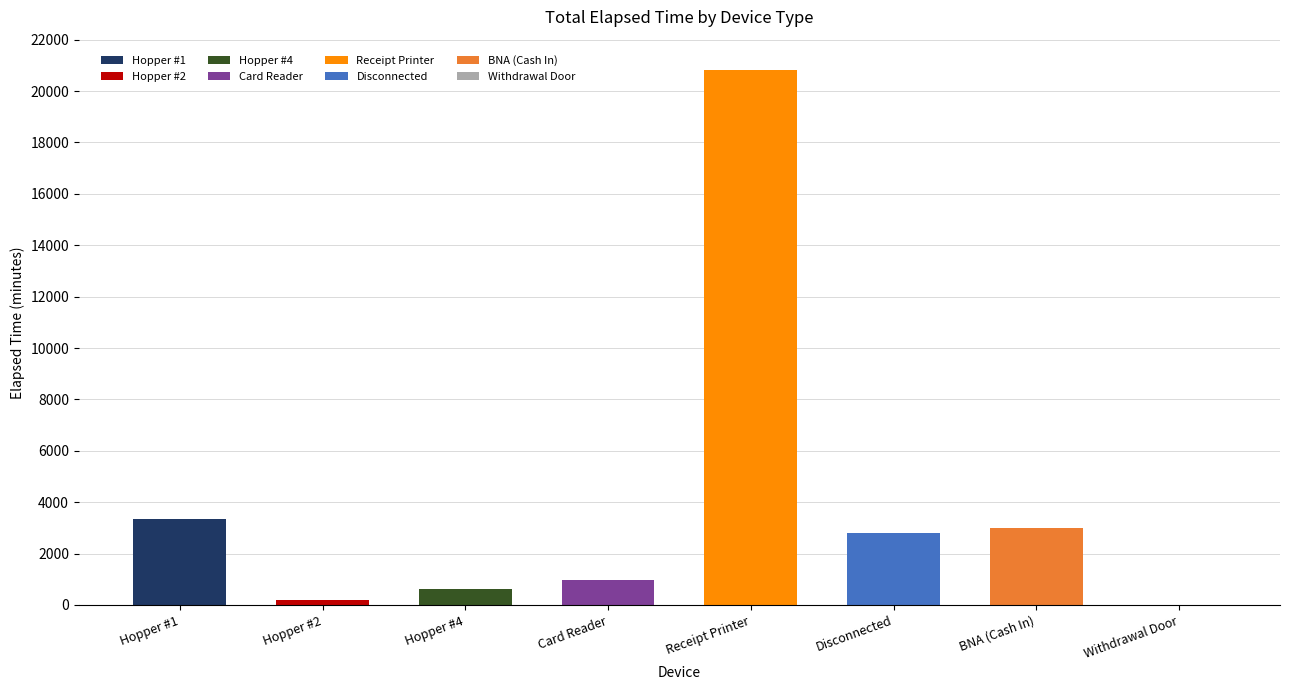

Rank the categories by value from highest to lowest.

Receipt Printer, Hopper #1, BNA (Cash In), Disconnected, Card Reader, Hopper #4, Hopper #2, Withdrawal Door